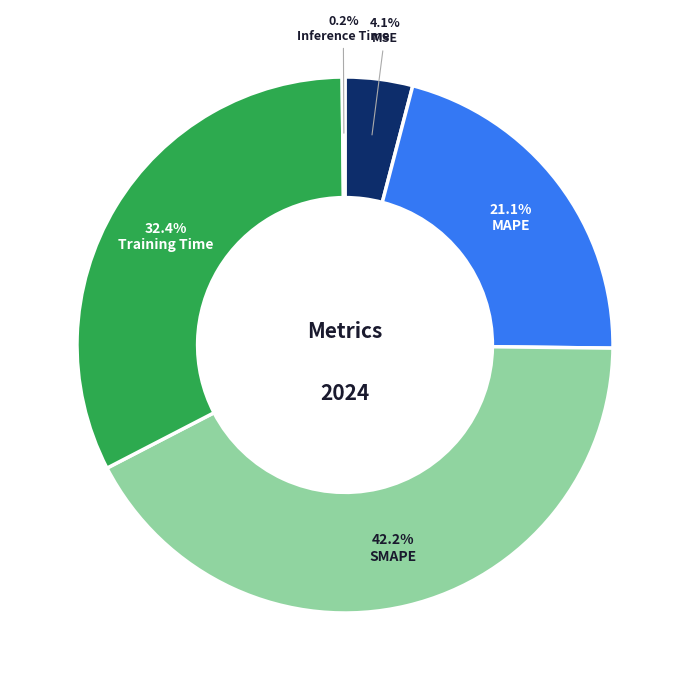

Is it true that Training Time is 19% of the pie?

False